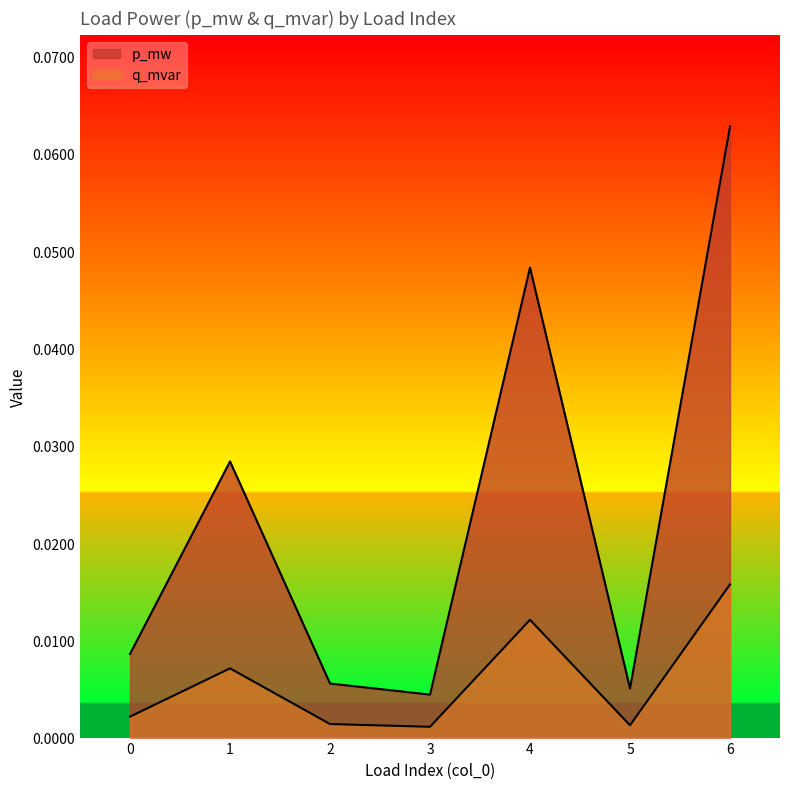

List the labels in order of p_mw value, largest first.

6, 4, 1, 0, 2, 5, 3